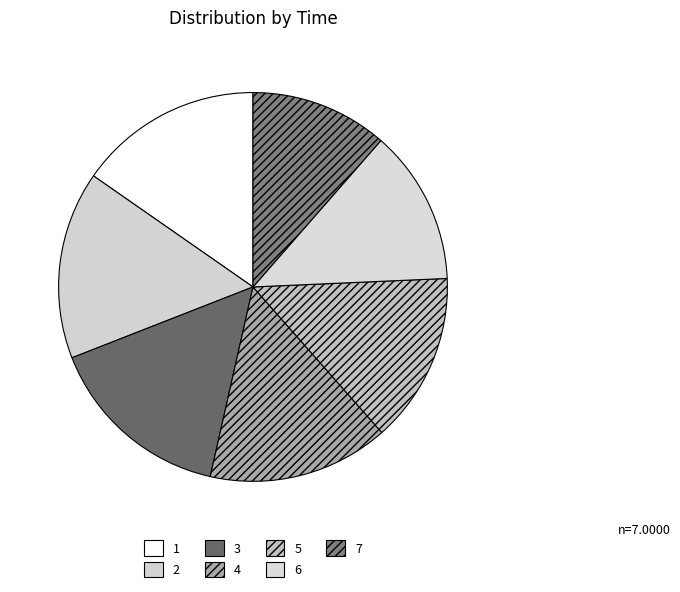

To the nearest percent, what is the difference between the 1 and 7 slice percentages?

4%